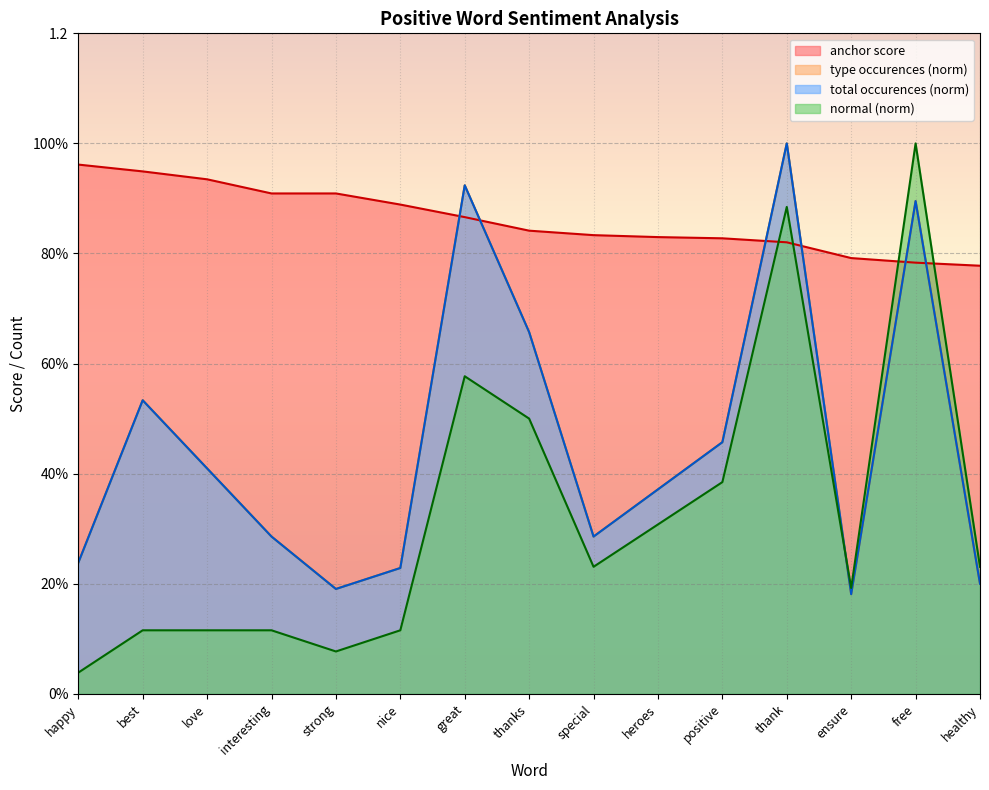

What are all the series names shown in the legend?

anchor score, type occurences, total occurences, normal